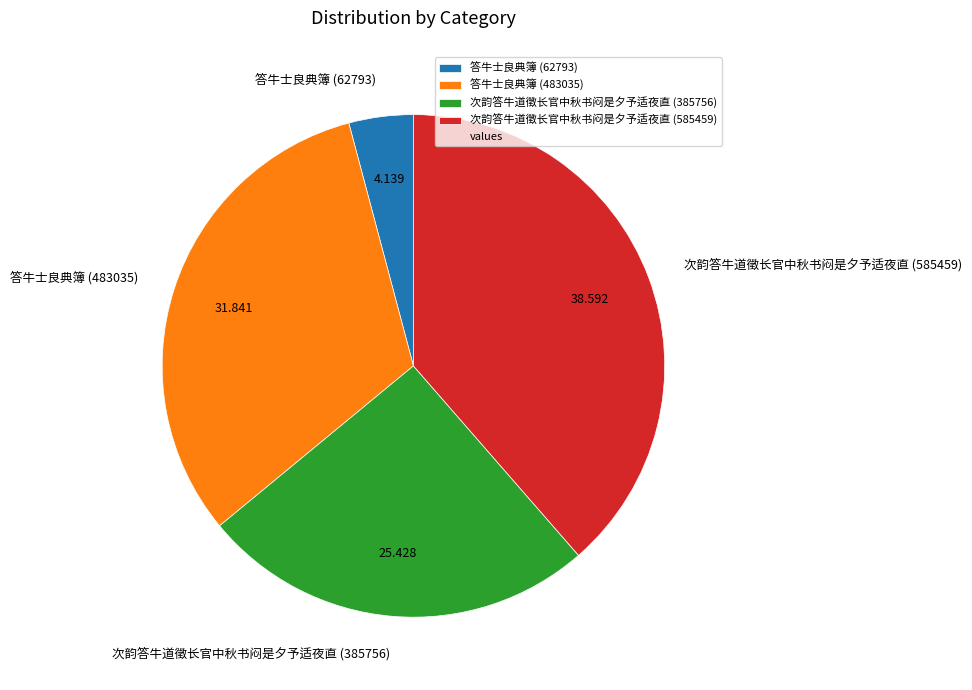

Which slice is the smallest?

答牛士良典簿 (62793)